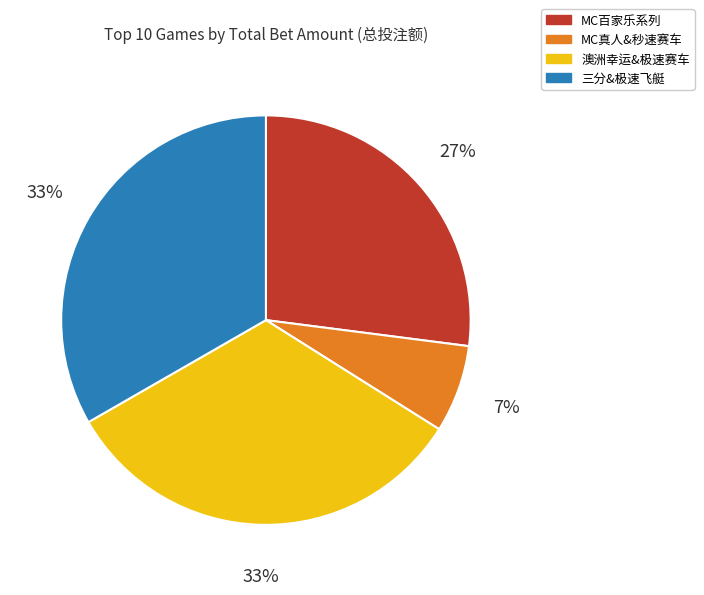

How many segments does this pie chart have?

4